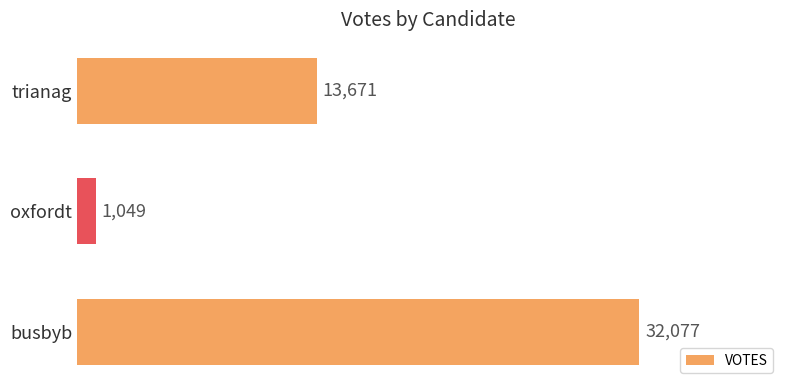

Read the value at oxfordt.

1049